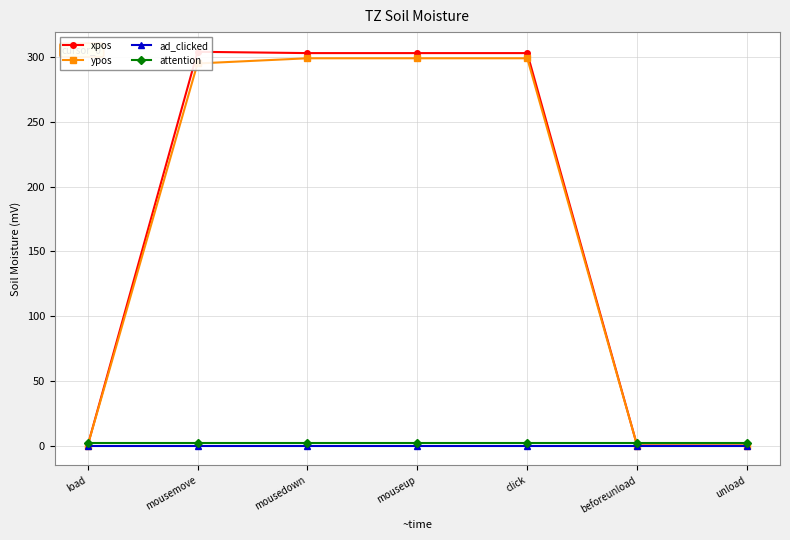

Is it true that ypos equals 110 at mouseup?

False